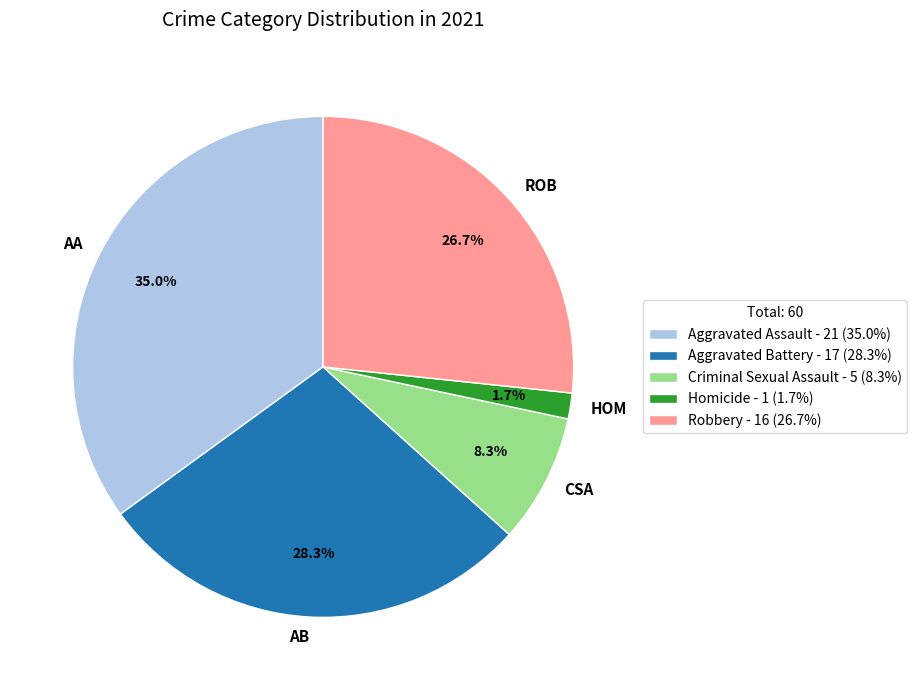

Between Criminal Sexual Assault and Robbery, which is larger?

Robbery